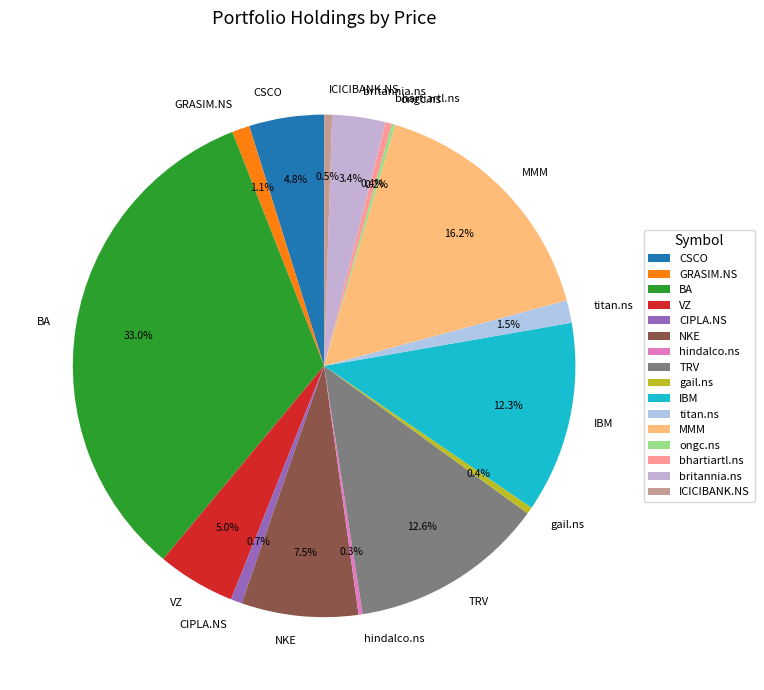

Which has a higher value, britannia.ns or NKE?

NKE